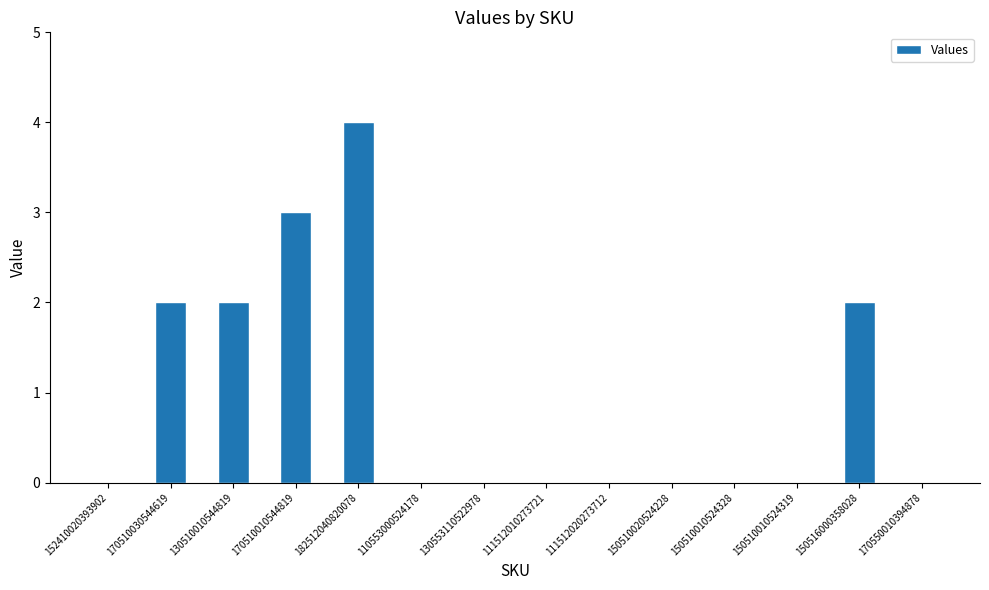

What is the maximum value shown in the chart?

4